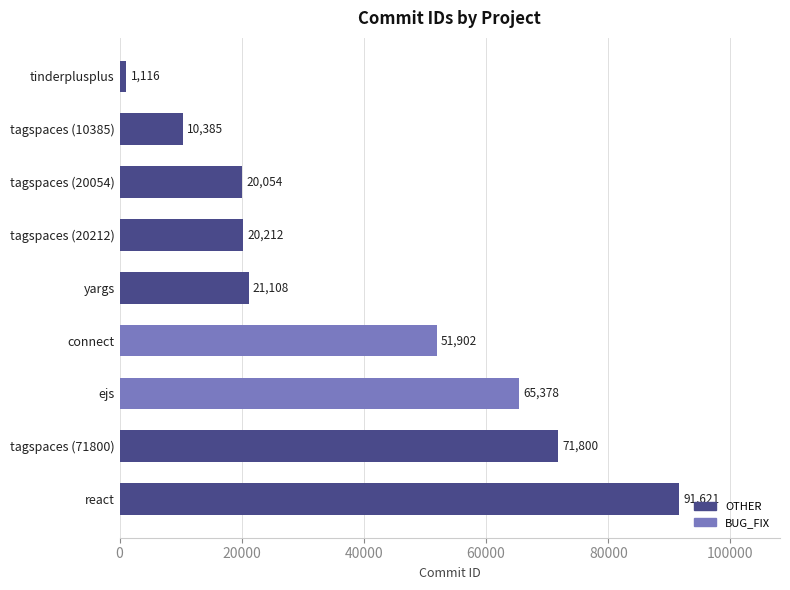

What is the difference between the maximum and minimum values?

90505